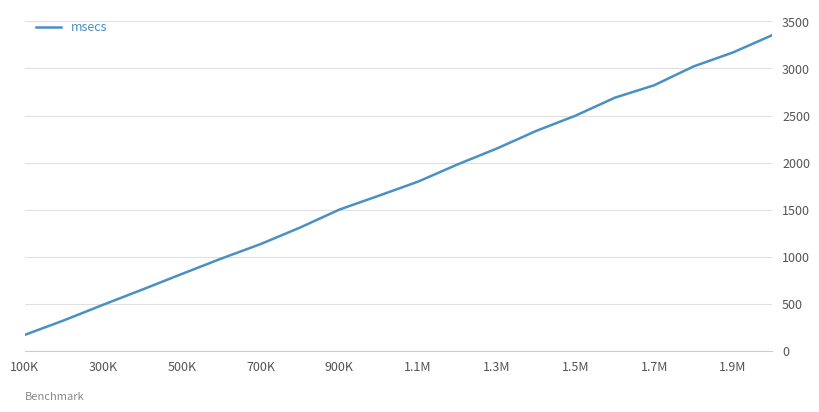

What is the difference between the maximum and minimum values?

3183